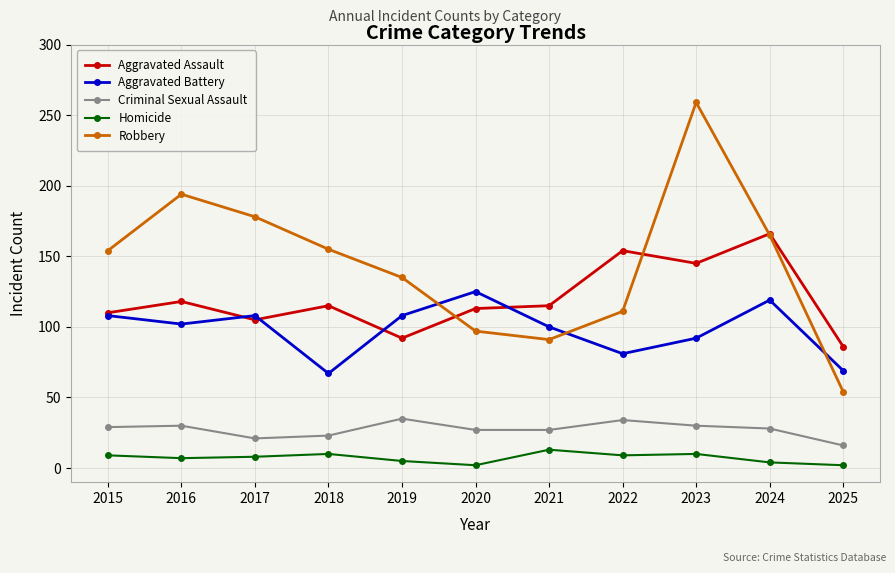

Does the chart display data point markers on the line(s)?

Yes